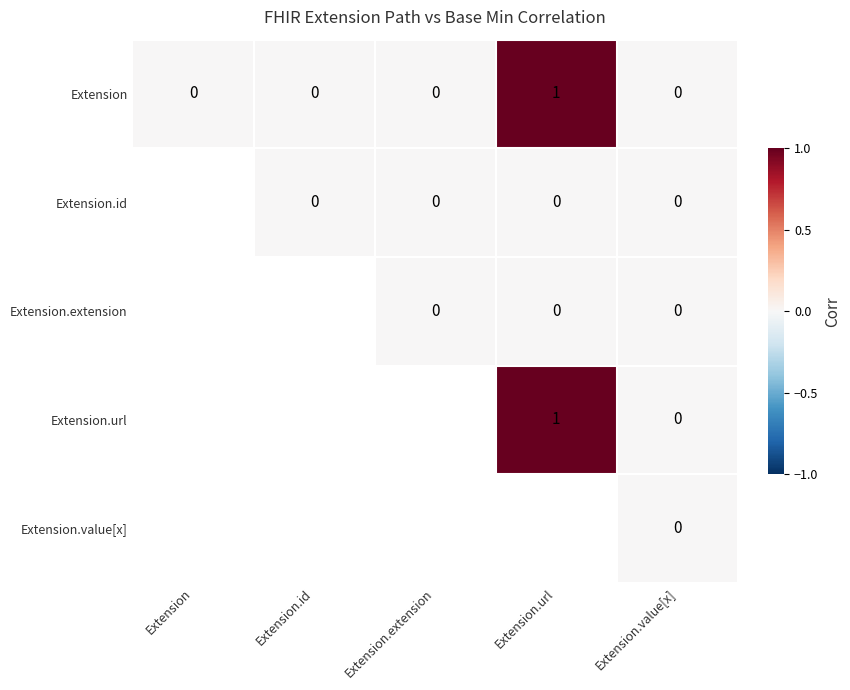

At how many categories does at least one series exceed 0?

1